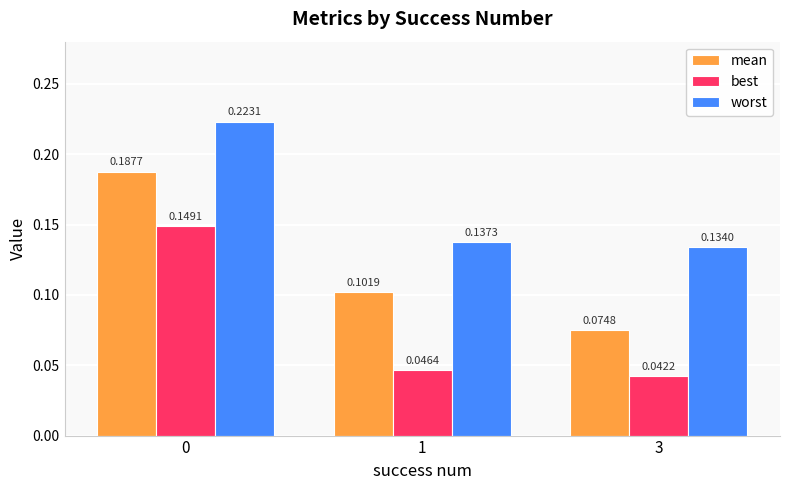

At 3, list the series in order from smallest to largest.

best, mean, worst